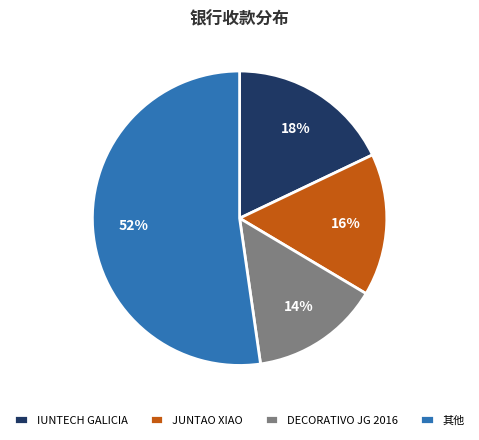

Which has a higher value, IUNTECH GALICIA or 其他?

其他